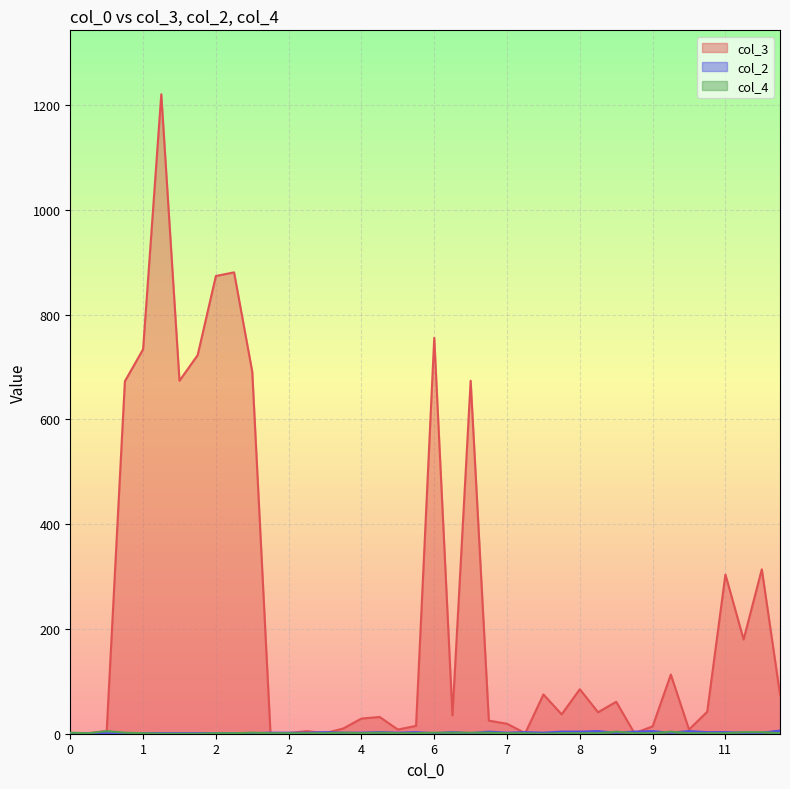

After their last crossing, which series has the higher values: col_2 or col_3?

col_3